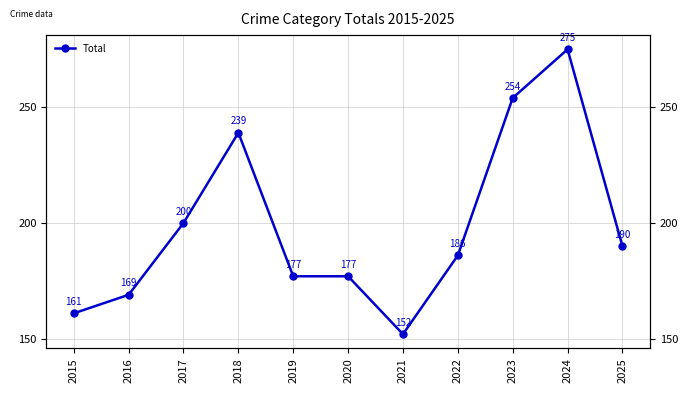

The chart shows a value of 239 at 2018. True or false?

True